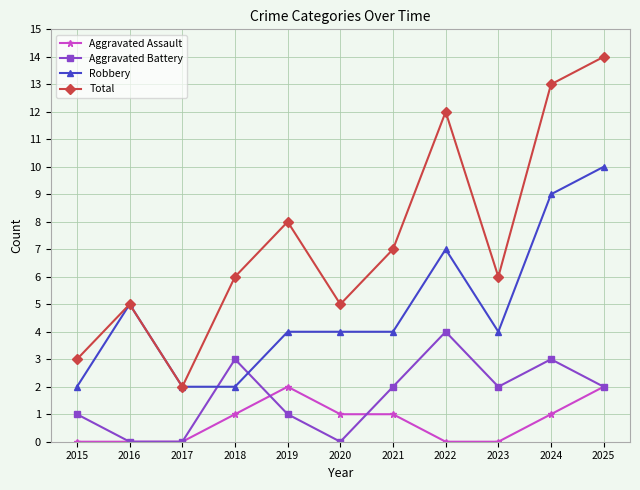

Rank the series by their maximum value, from lowest to highest.

Aggravated Assault, Aggravated Battery, Robbery, Total